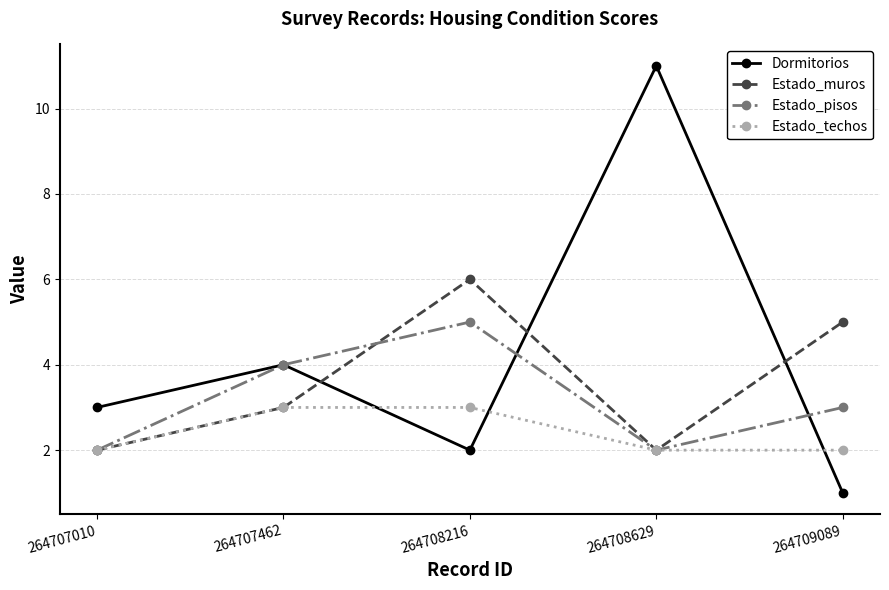

Does the chart have visible grid lines?

Yes